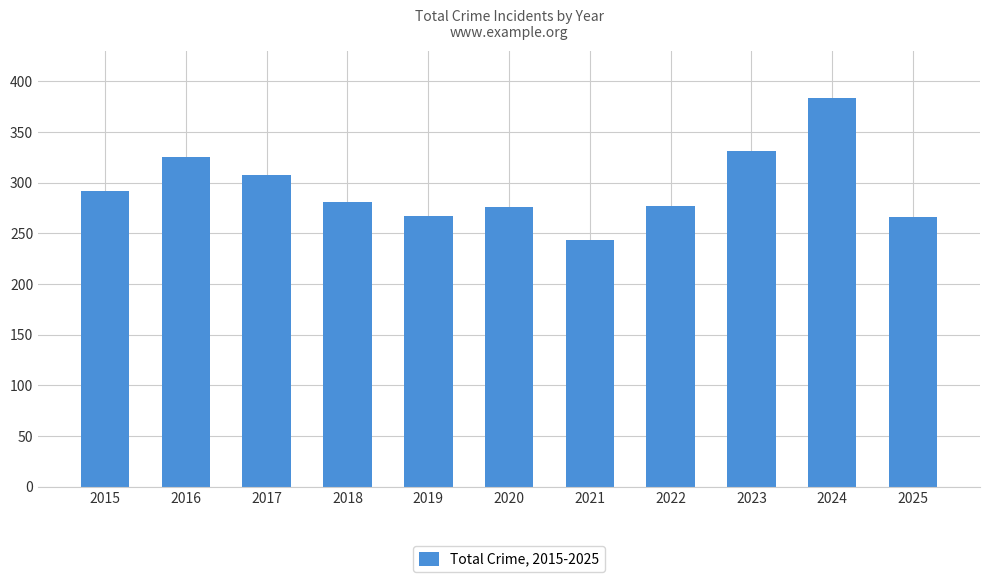

What is the smallest value displayed?

243